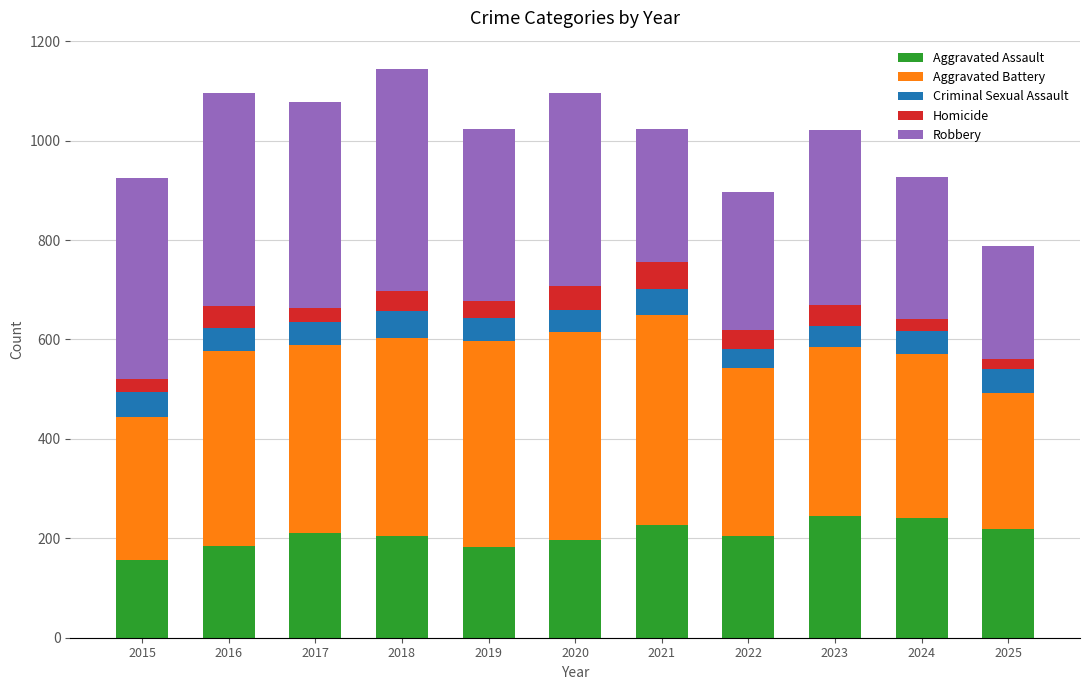

What is the average value of the Aggravated Assault series?

206